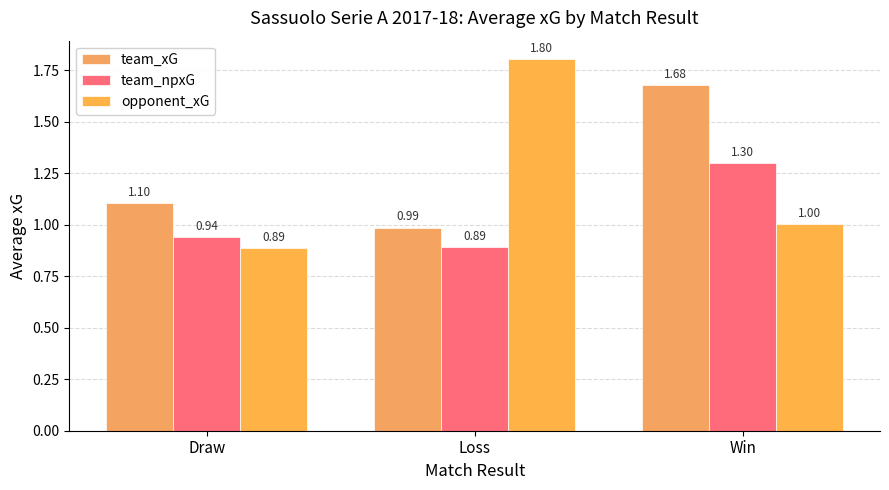

What is the difference between the maximum and minimum values in the team_npxG series?

0.4